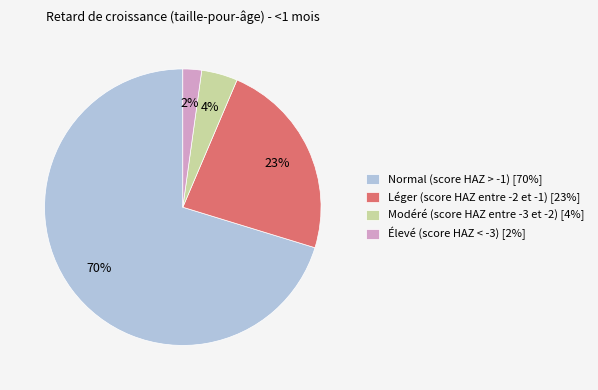

Is there a majority slice in this chart?

Yes